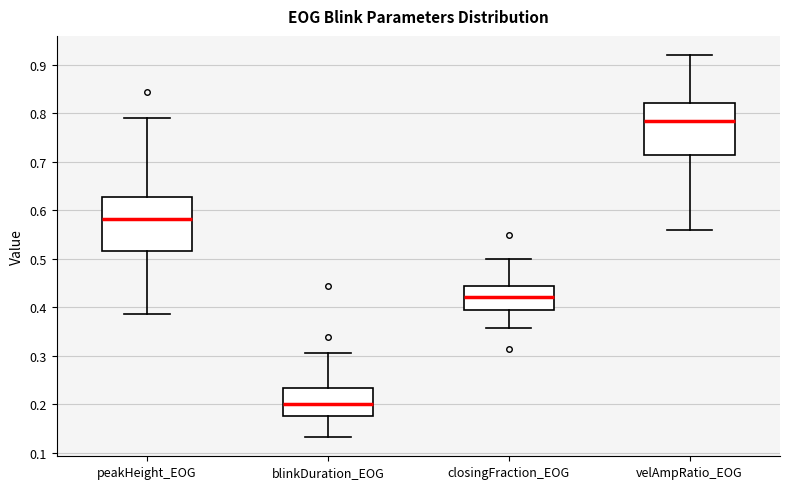

Where is the upper edge of the box for closingFraction_EOG on the y-axis? The values are not printed on the chart, so give them approximately, as read against the axis.

0.44